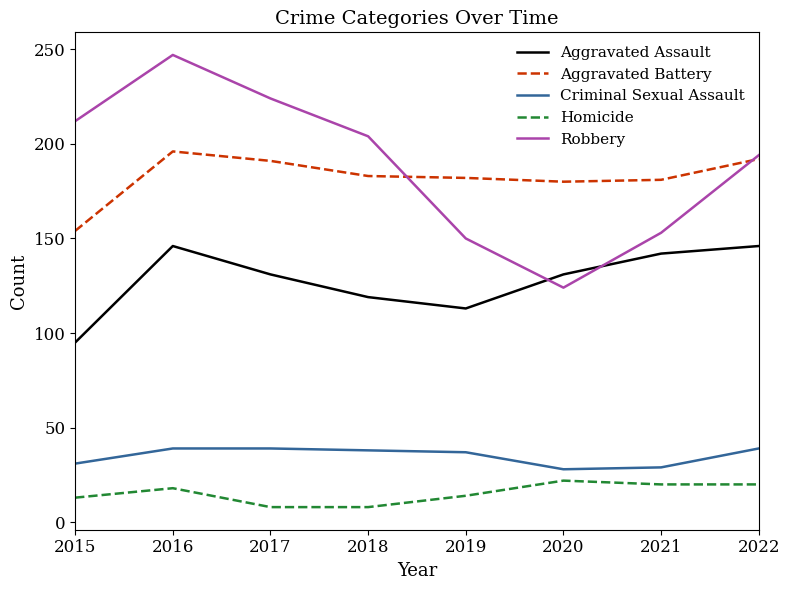

Does the chart display data point markers on the line(s)?

No